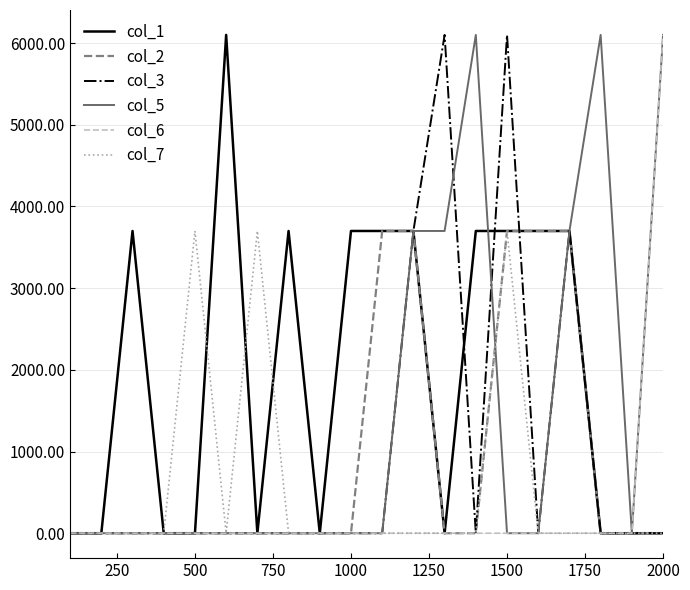

What is the greatest value displayed?

6100